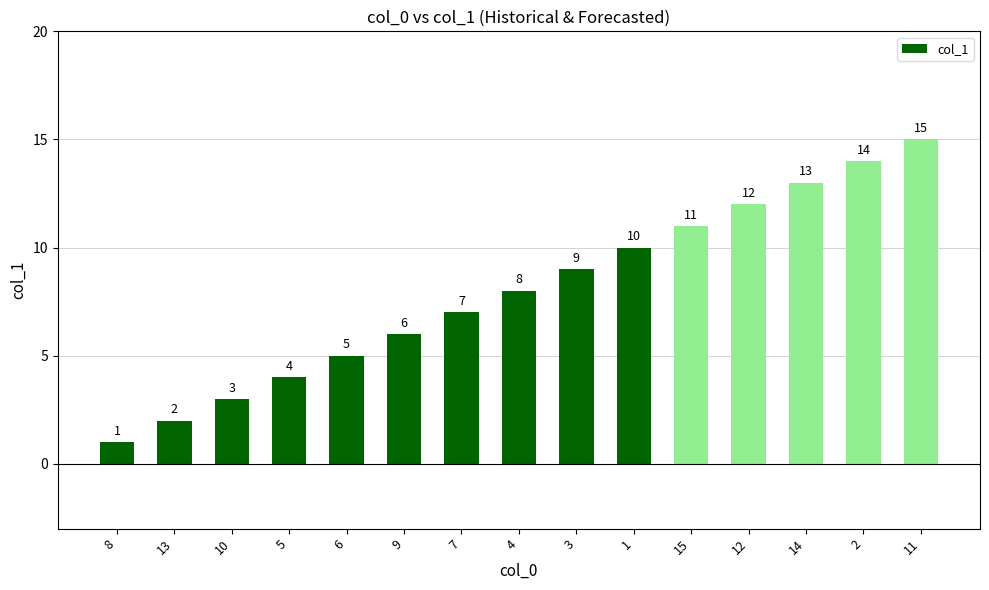

What is the approximate value at 10, to the nearest 5?

5